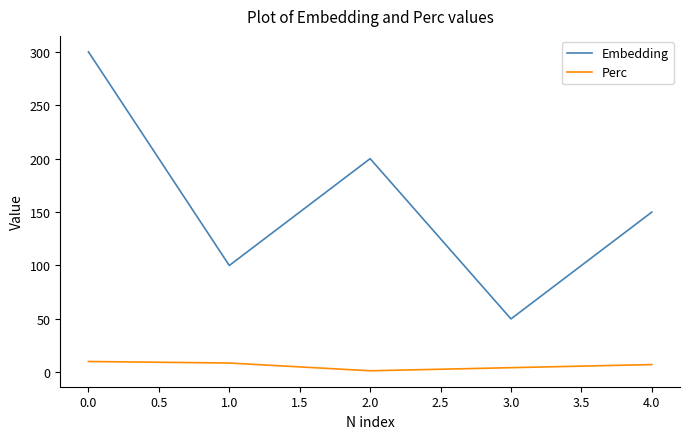

The value of Embedding at 2.0 is 338.4. True or false?

False